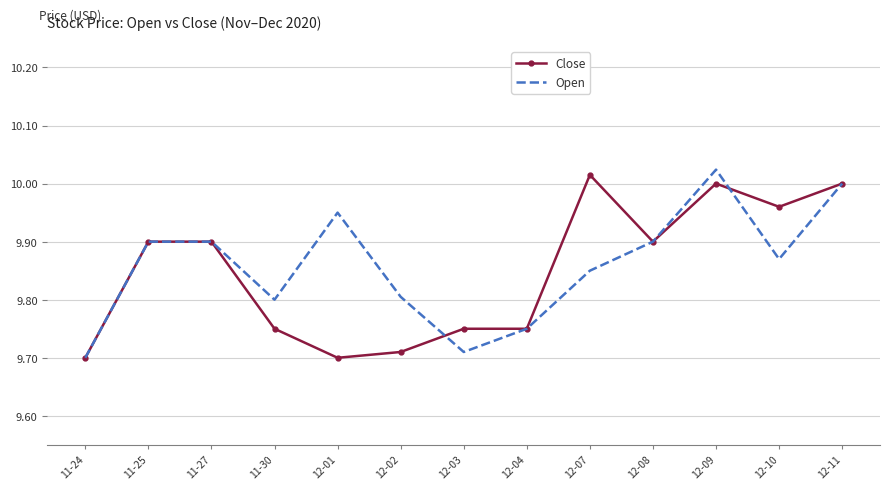

At 11-30, list the series in order from largest to smallest.

Open, Close